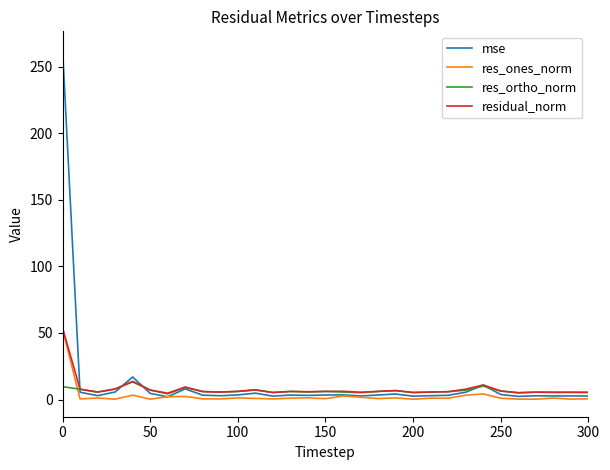

What is the maximum value for residual_norm?

53.8